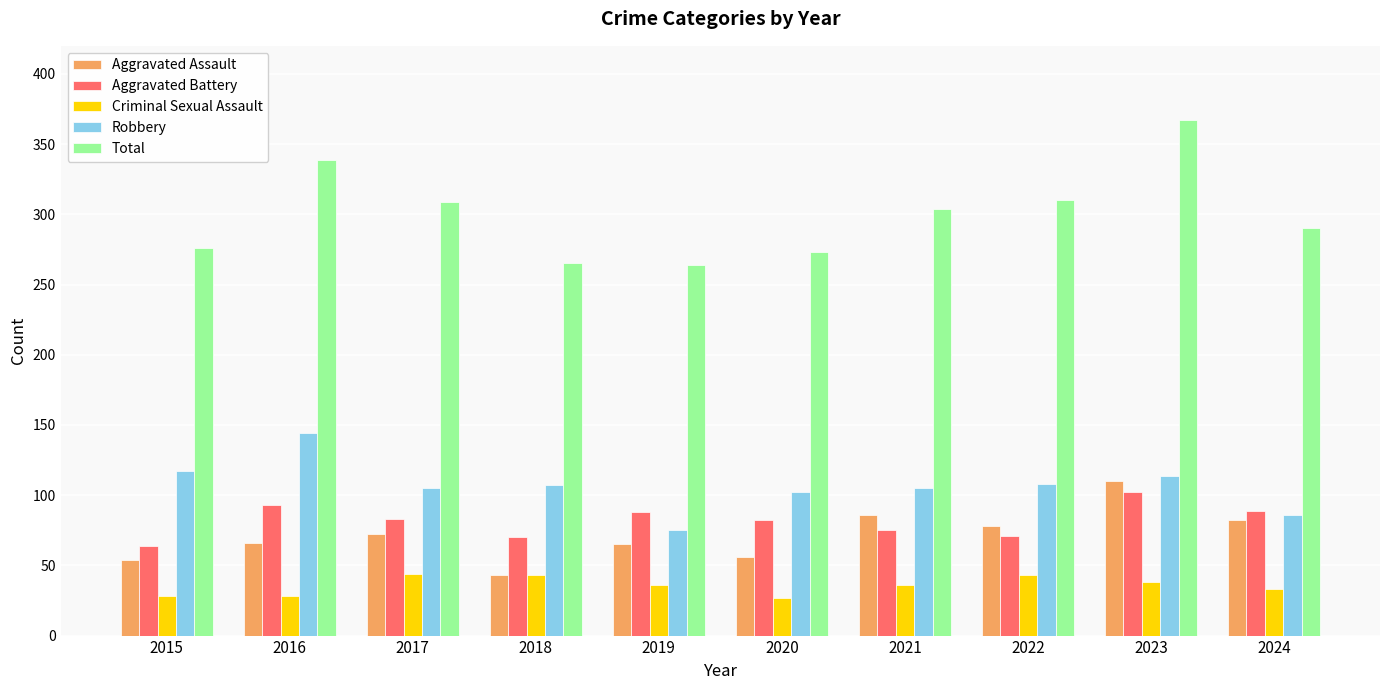

Read the Robbery value at 2018.

107